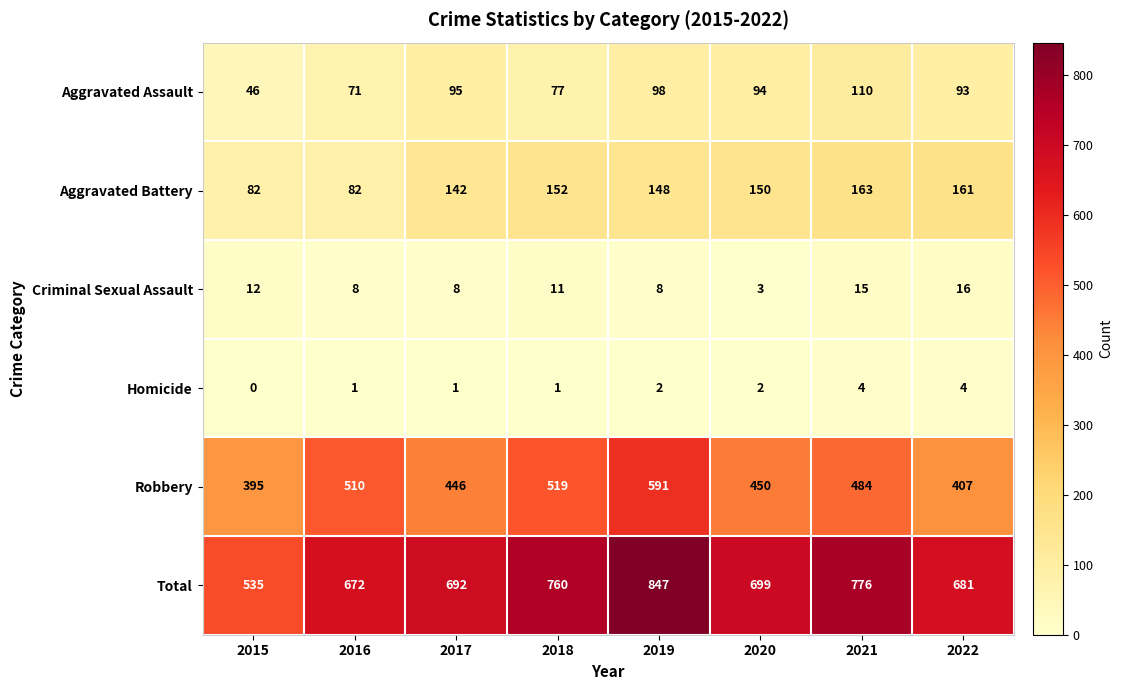

At how many categories does at least one series exceed 413?

8